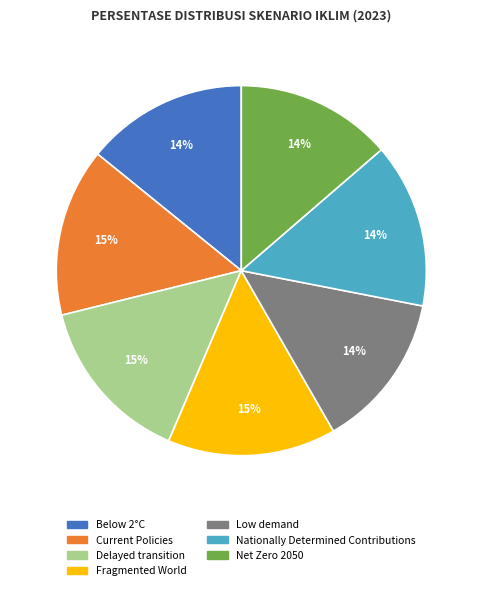

Between Net Zero 2050 and Delayed transition, which is larger?

Delayed transition